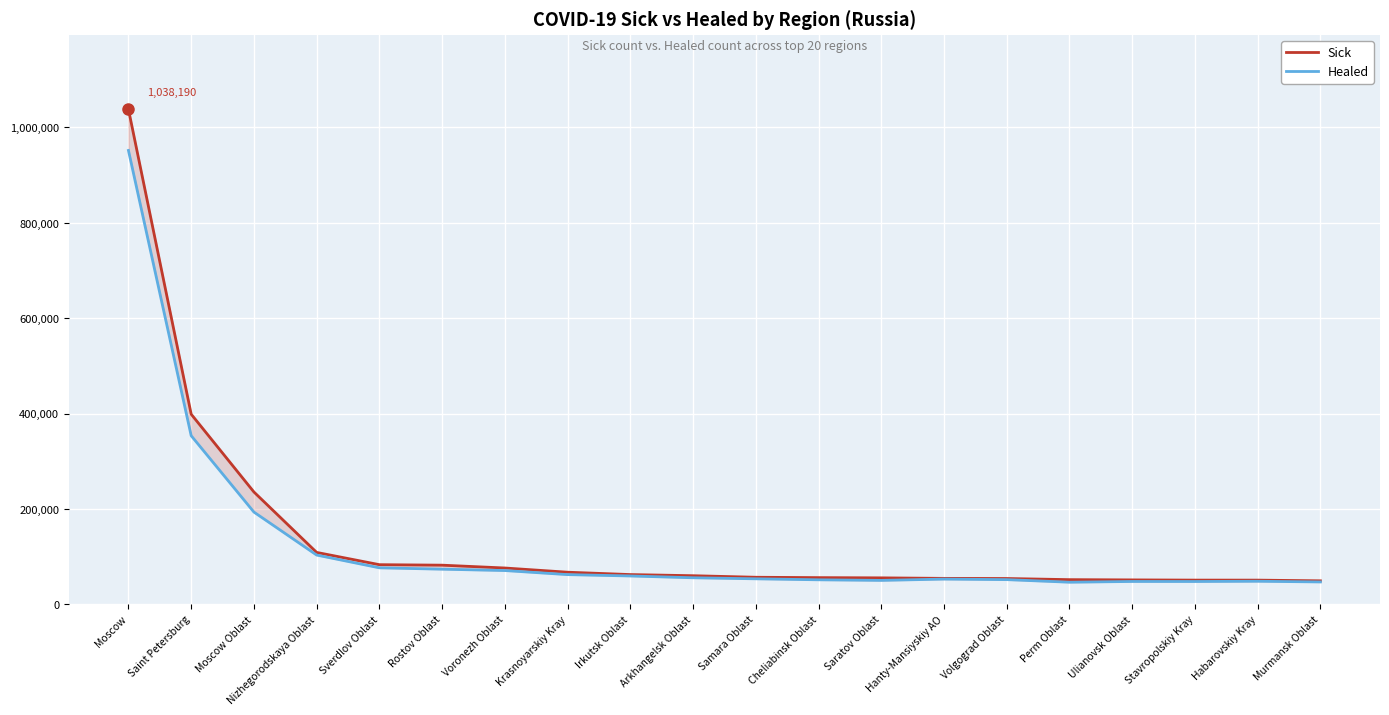

What is the label of the 5th point from the right?

Perm Oblast